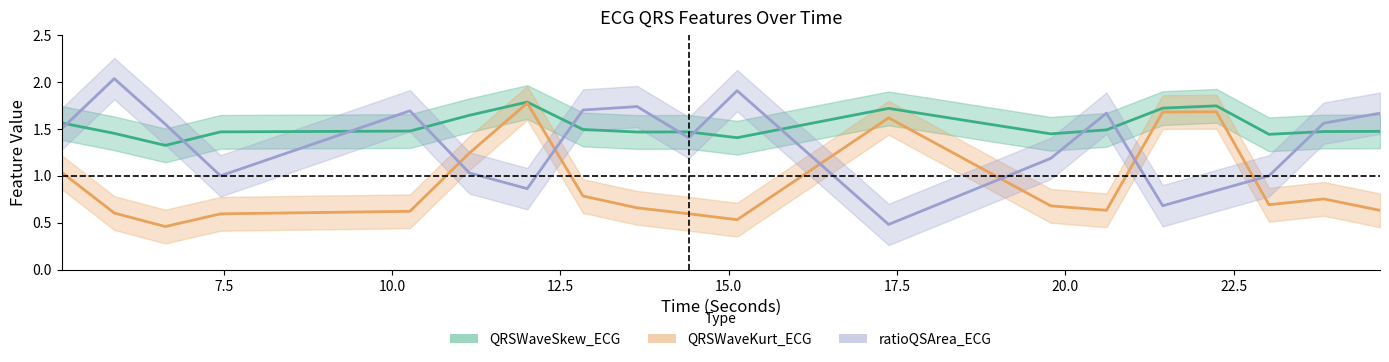

True or false: ratioQSArea_ECG and QRSWaveSkew_ECG intersect in this chart.

True